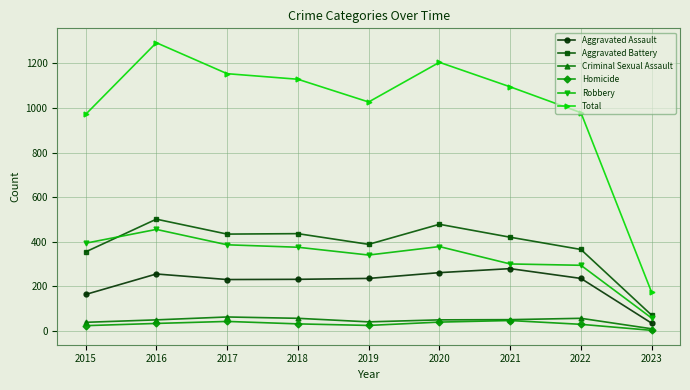

Does the chart display data point markers on the line(s)?

Yes